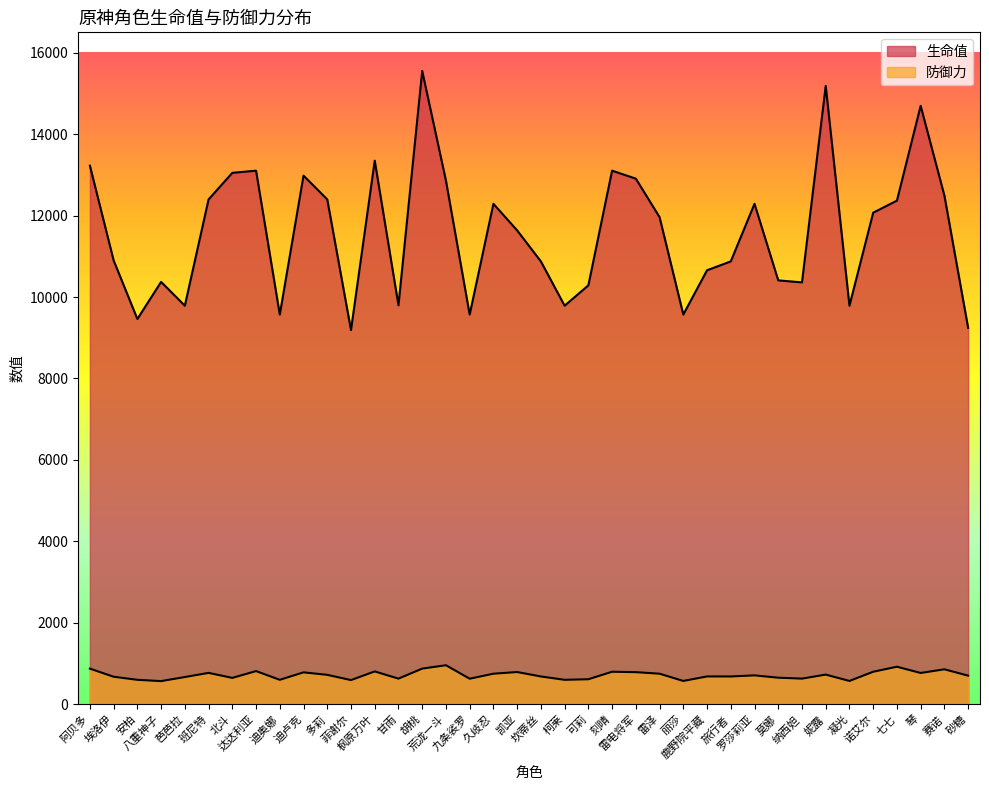

In 生命值, how many points are lower than both neighbors (excluding endpoints)?

10